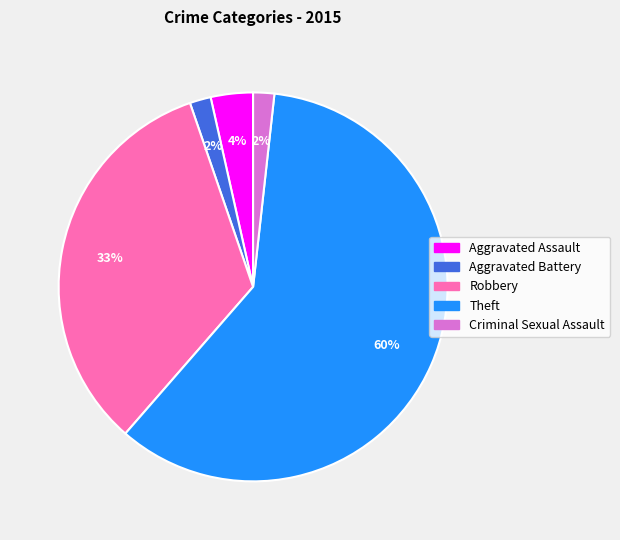

How many segments does this pie chart have?

5